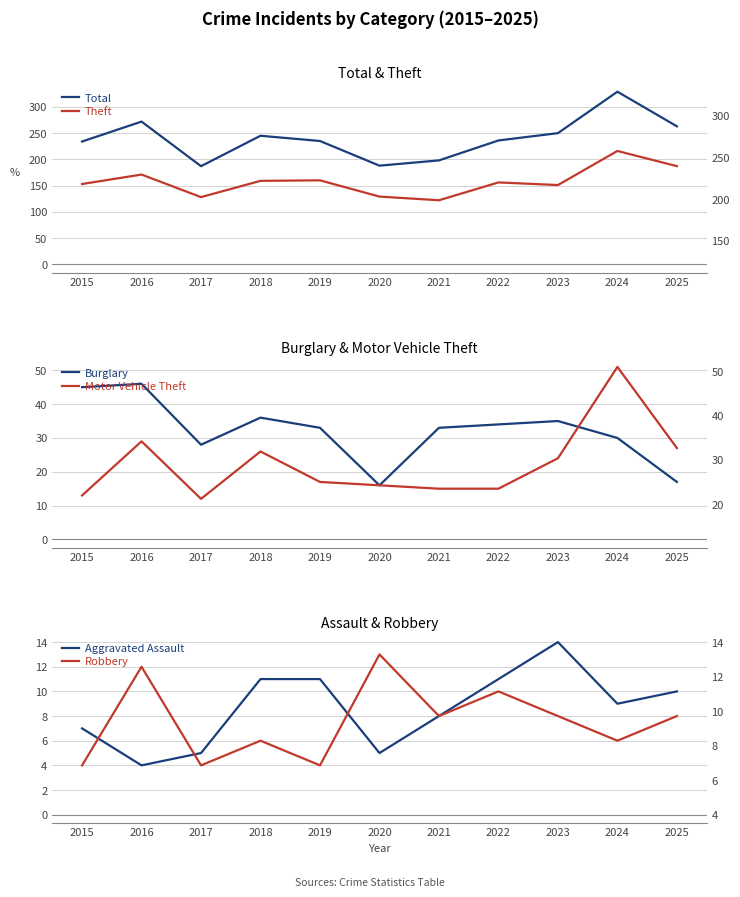

Reading left to right, list all the values displayed in this chart.

Total: 234	272	187	245	235	188	198	236	250	329	263
Theft: 153	171	128	159	160	129	122	156	151	216	187
Burglary: 45	46	28	36	33	16	33	34	35	30	17
Motor Vehicle Theft: 13	29	12	26	17	16	15	15	24	51	27
Aggravated Assault: 7	4	5	11	11	5	8	11	14	9	10
Robbery: 4	12	4	6	4	13	8	10	8	6	8